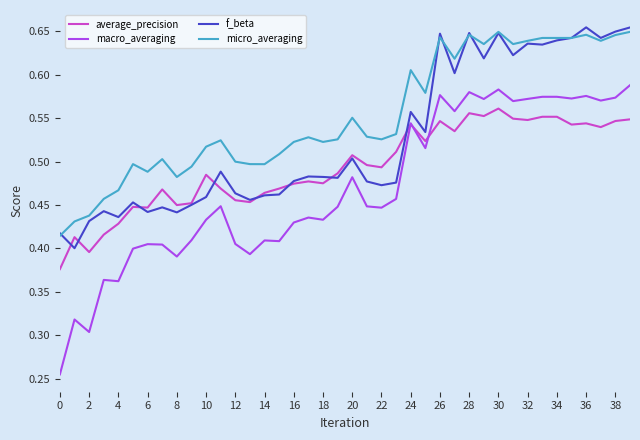

Which series has the largest range (max minus min)?

macro_averaging